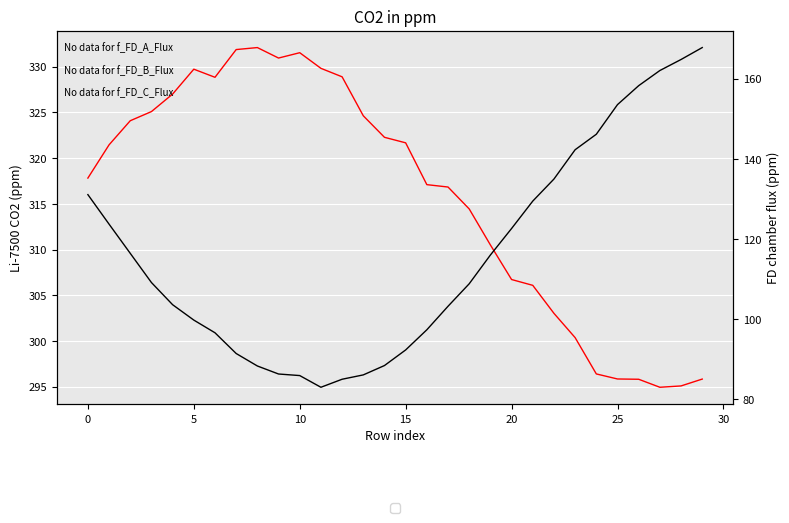

What is the sum of all er_ANNnight values?

3474.3